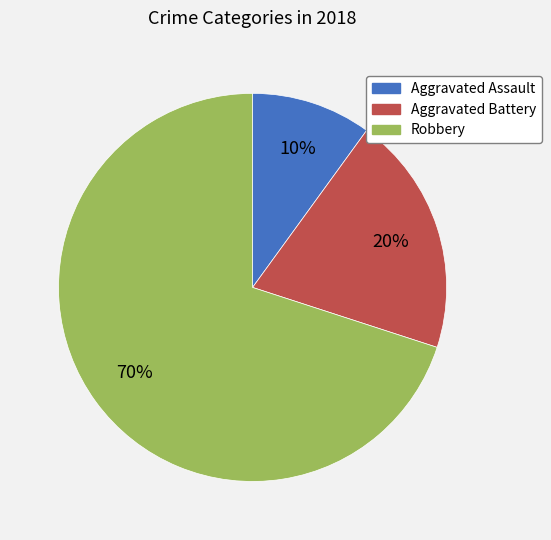

Between Aggravated Battery and Aggravated Assault, which is larger?

Aggravated Battery